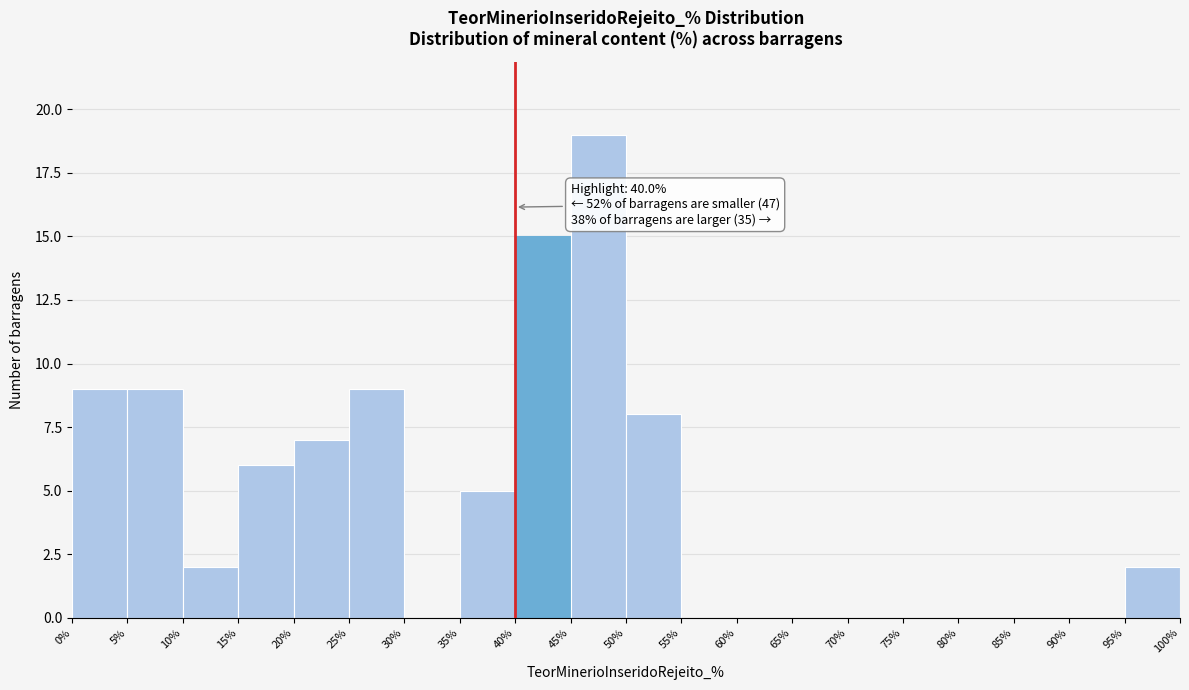

Over which range of the x-axis is the bar tallest?

45% to 50%